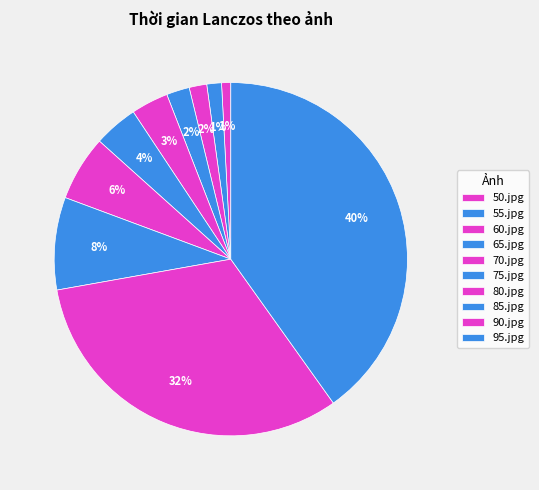

Which slice is the largest?

95.jpg